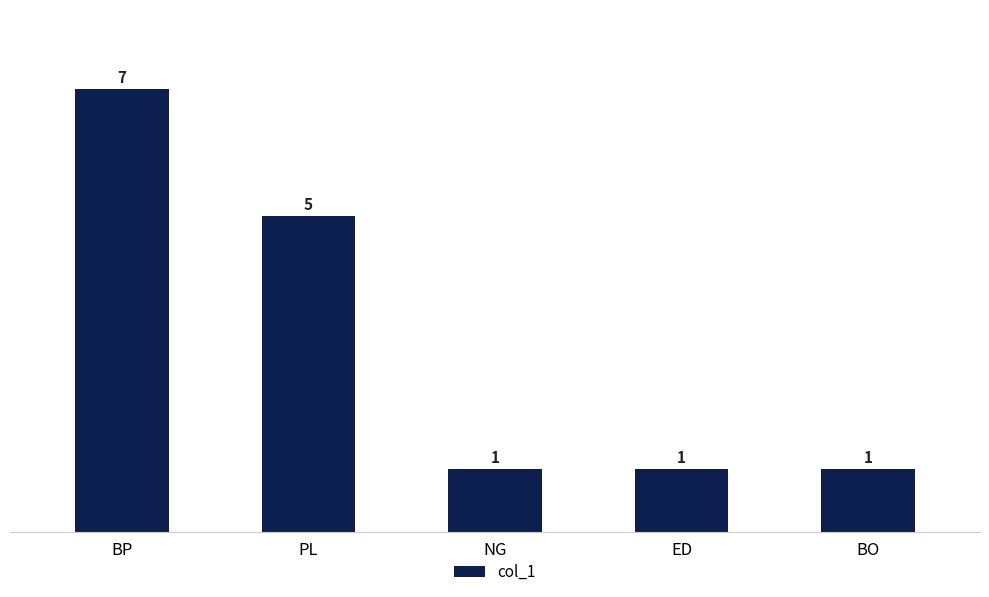

Which category has the highest value across all series?

BP